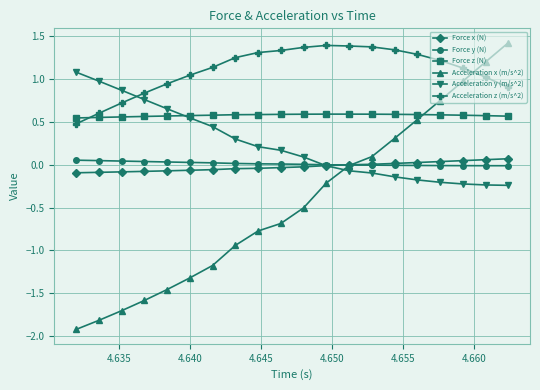

How many lines are shown in the chart?

6